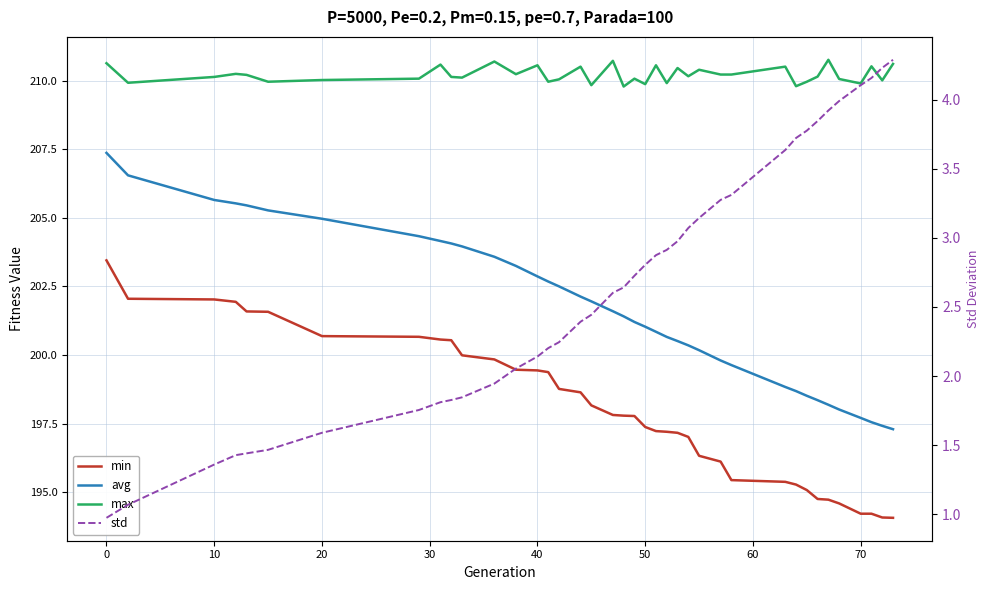

True or false: max and avg intersect in this chart.

False